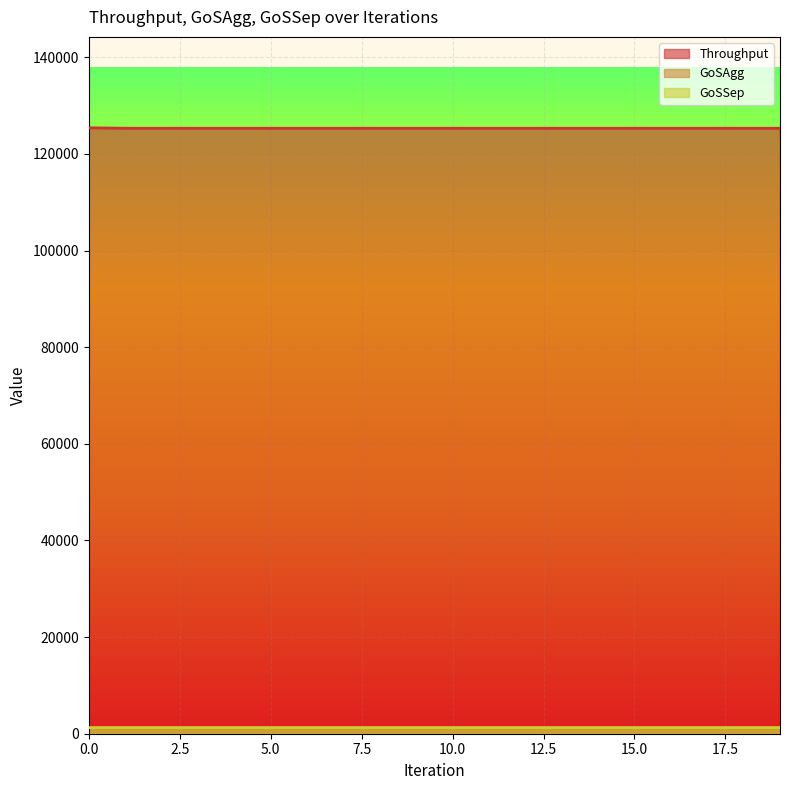

Which series has the widest spread of values?

Throughput